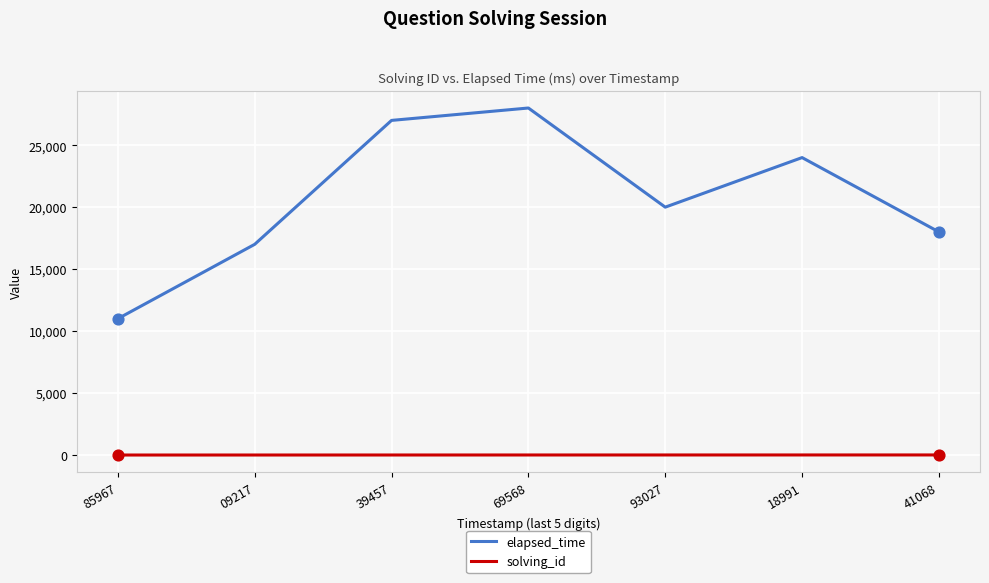

Which series changed the most between 09217 and 93027?

elapsed_time